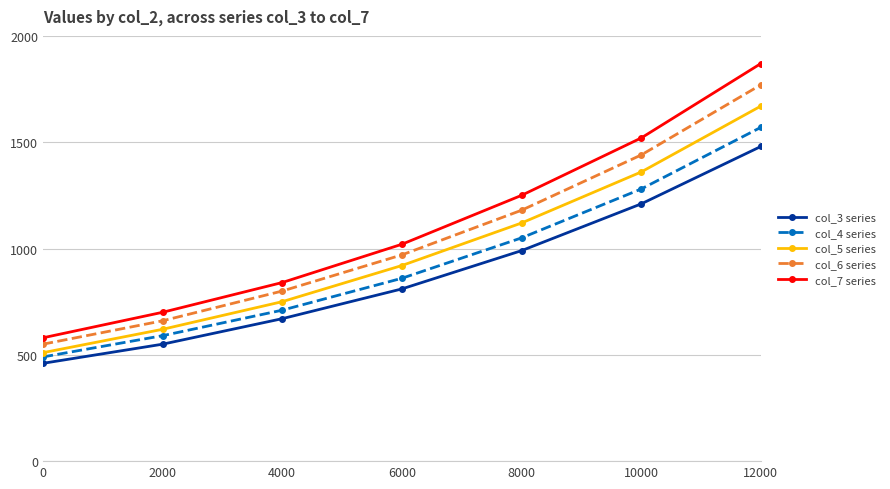

At which category is the sum across all series the highest?

12000